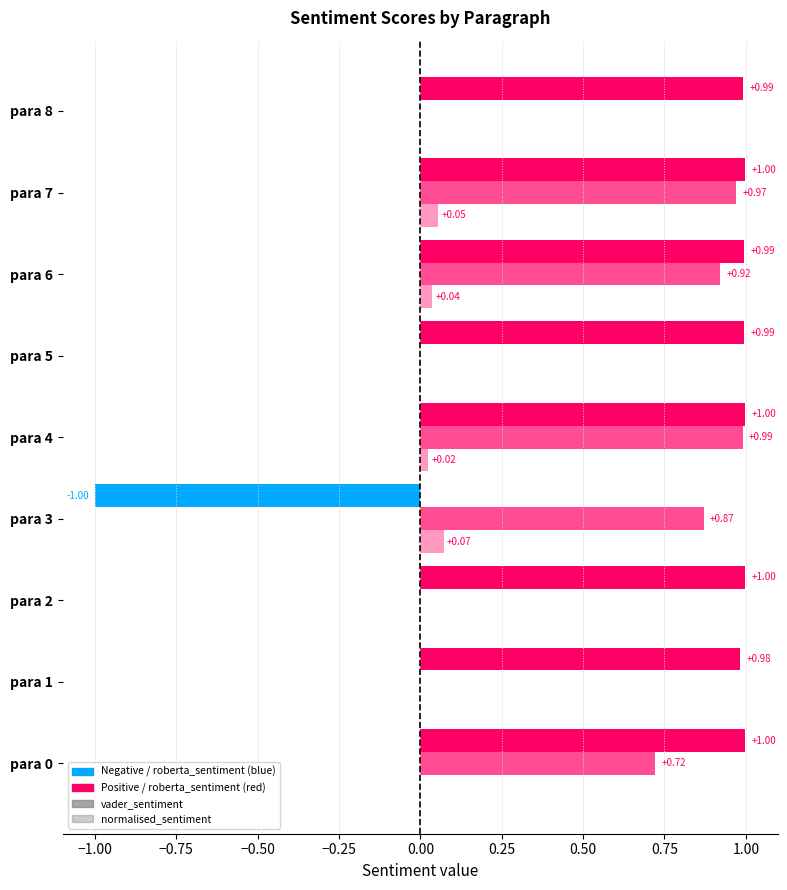

At which label does normalised_sentiment reach its peak?

para 3